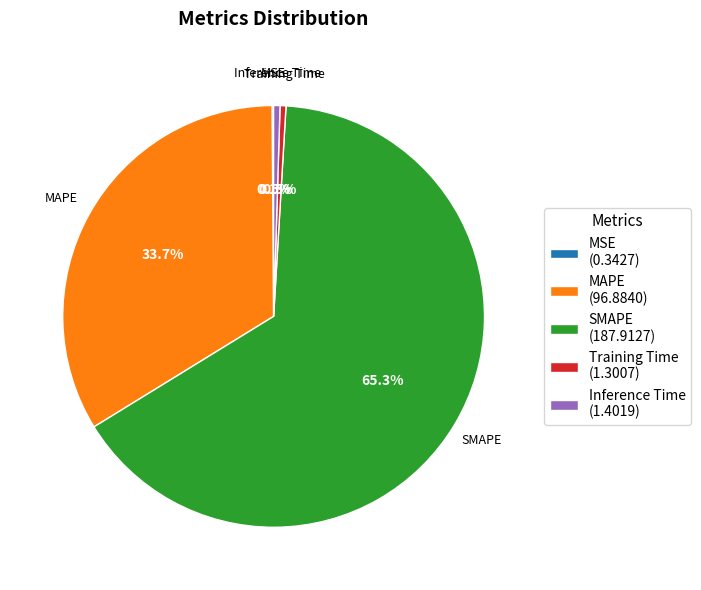

Is SMAPE (187.9127) the majority of the pie?

Yes